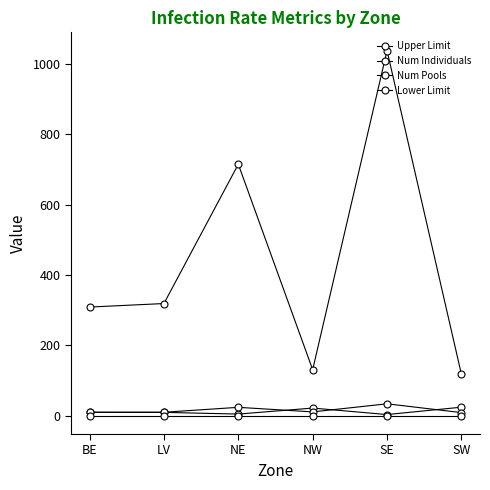

Is this an area chart (filled region under the line)?

No